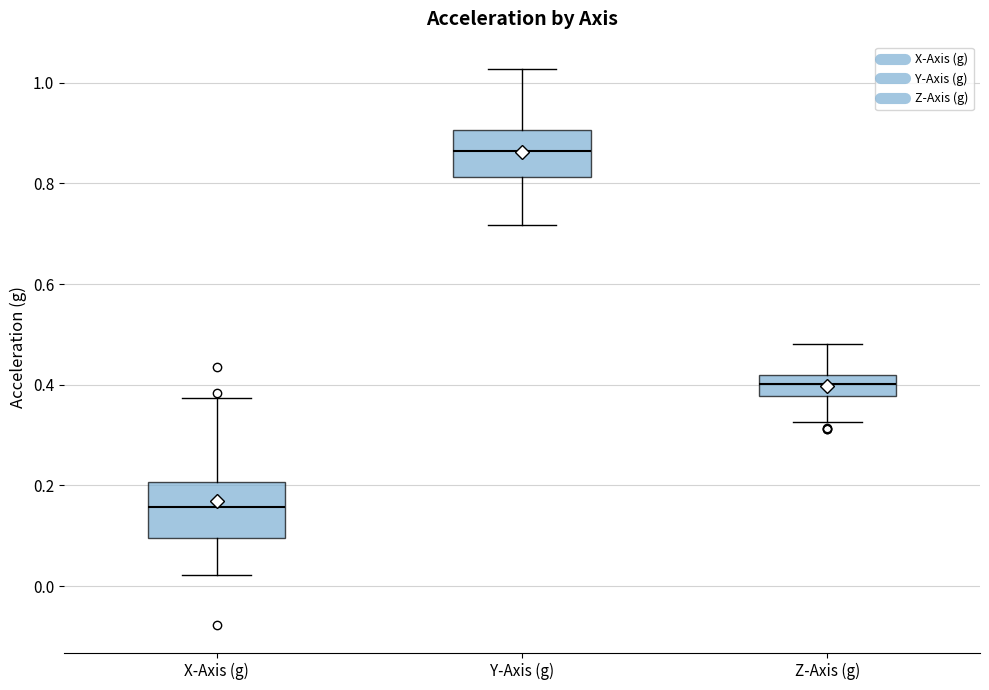

Reading left to right, read every box against the y-axis: the position of its median line, the range the box covers, and the ends of its whiskers. The values are not printed on the chart, so give them approximately, as read against the axis.

X-Axis (g): median 0.16, box 0.10 to 0.20, whiskers 0.02 to 0.38
Y-Axis (g): median 0.86, box 0.82 to 0.90, whiskers 0.72 to 1.02
Z-Axis (g): median 0.40, box 0.38 to 0.42, whiskers 0.32 to 0.48